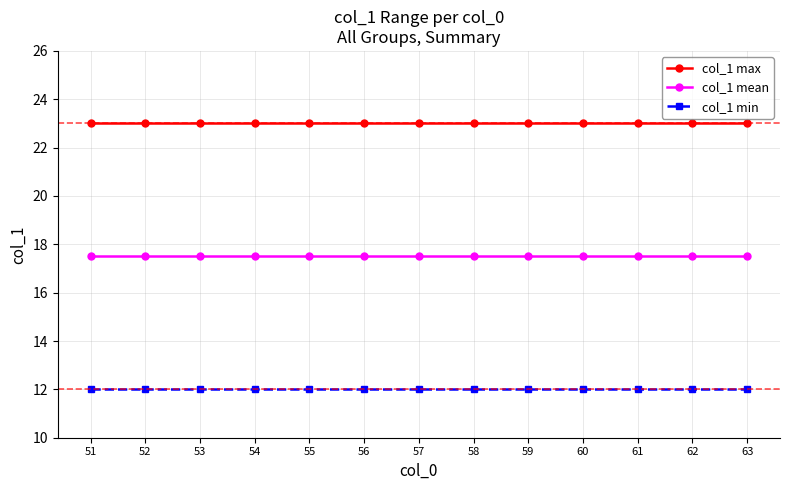

True or false: col_1 max has a value of 23.0 at 53.

True